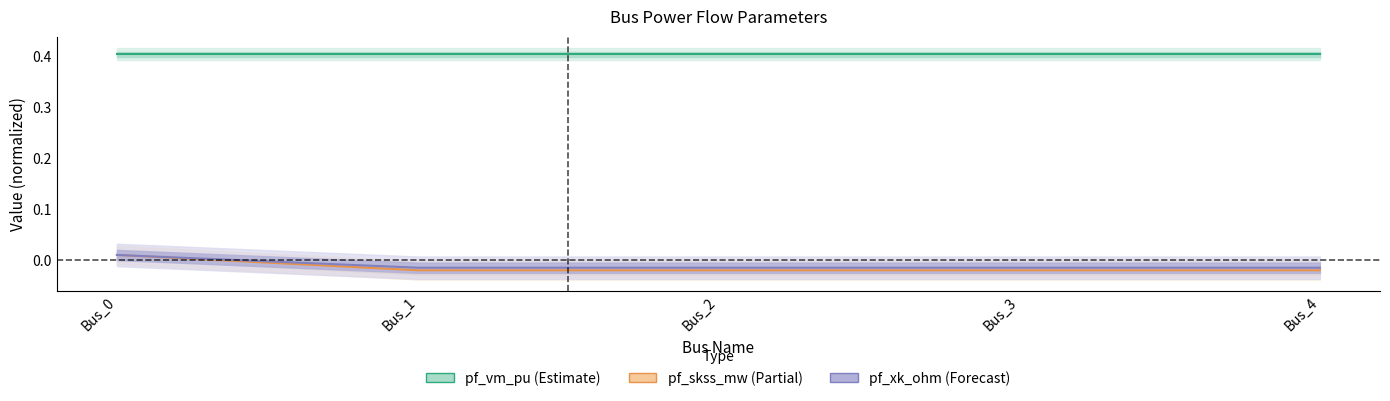

Count the pf_skss_mw values in the range 0 to 1.

1